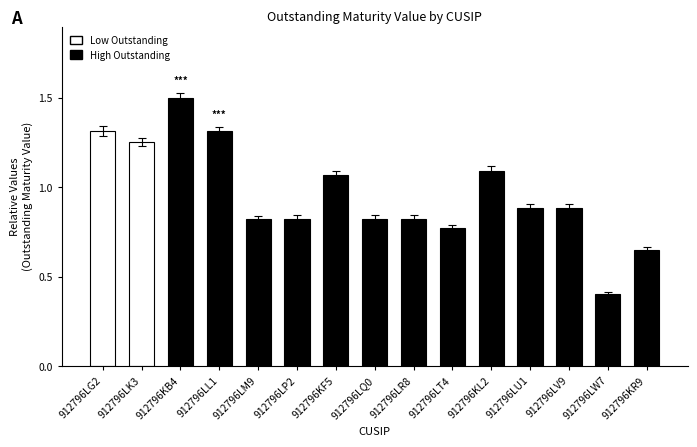

What is the sum of all values?

14.4